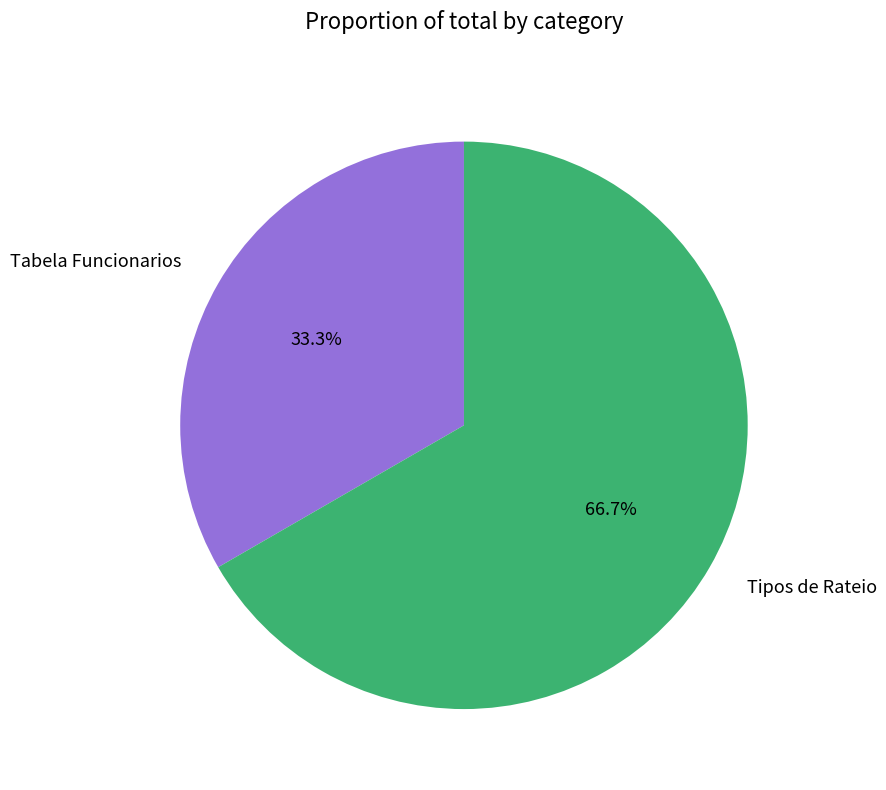

Does Tipos de Rateio represent more than half of the total?

Yes